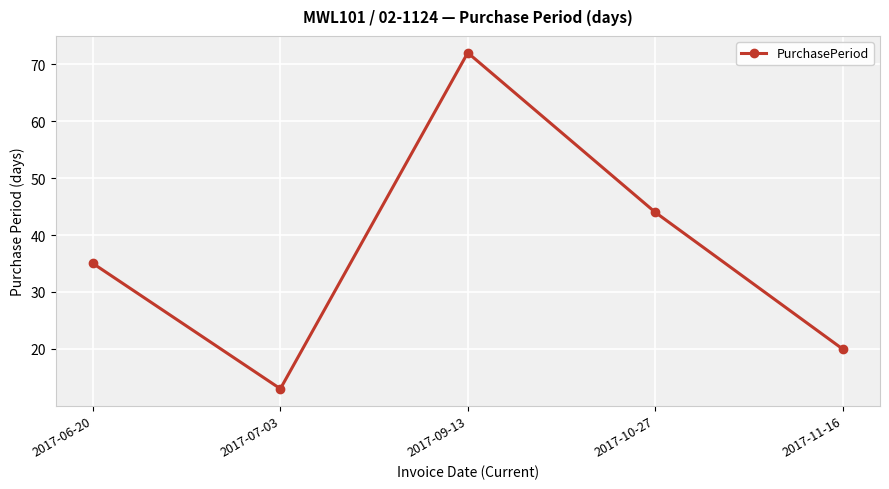

What position from the right is 2017-11-16?

1